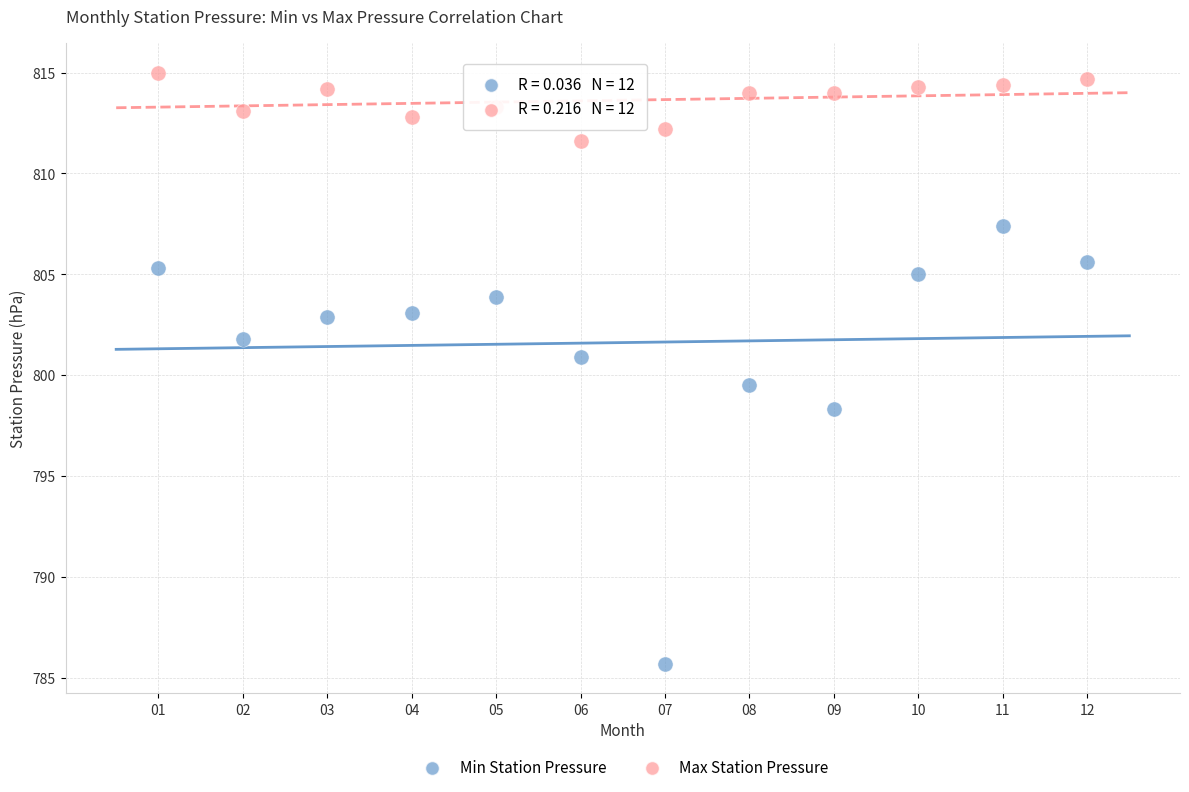

Which series reaches the maximum Y coordinate?

Max Station Pressure